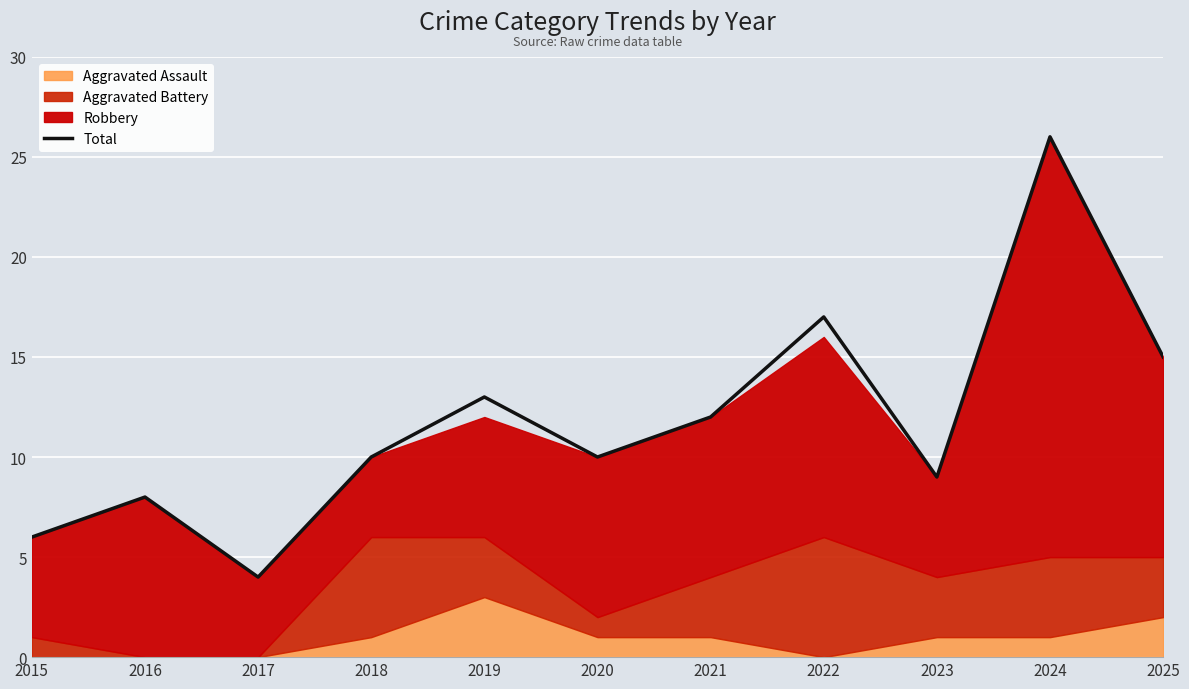

How many points are higher than both their immediate neighbors (excluding endpoints)?

4